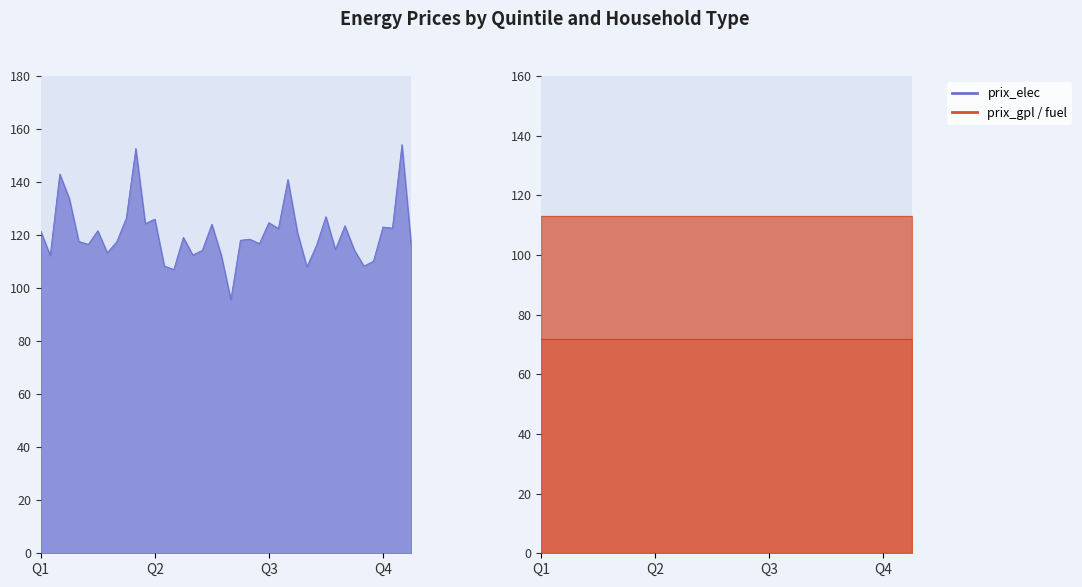

True or false: prix_gaz and prix_gpl cross at least once.

False